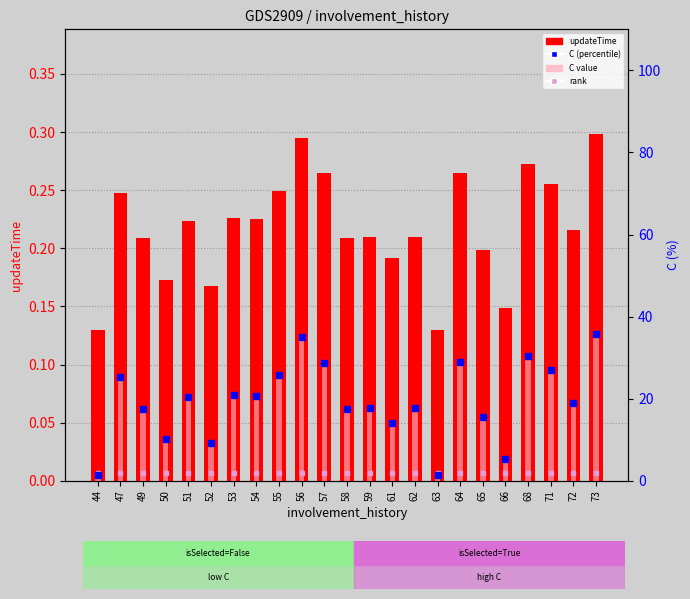

Reading right to left, extract all data points from this chart.

updateTime: 73=0.3	72=0.2	71=0.3	68=0.3	66=0.1	65=0.2	64=0.3	63=0.1	62=0.2	61=0.2	59=0.2	58=0.2	57=0.3	56=0.3	55=0.2	54=0.2	53=0.2	52=0.2	51=0.2	50=0.2	49=0.2	47=0.2	44=0.1
C (percentile): 73=35.7	72=18.9	71=26.9	68=30.4	66=5.3	65=15.4	64=28.9	63=1.5	62=17.7	61=14.0	59=17.7	58=17.4	57=28.7	56=34.9	55=25.7	54=20.7	53=21.0	52=9.2	51=20.4	50=10.3	49=17.4	47=25.2	44=1.5
rank: 73=2.0	72=2.0	71=2.0	68=2.0	66=2.0	65=2.0	64=2.0	63=2.0	62=2.0	61=2.0	59=2.0	58=2.0	57=2.0	56=2.0	55=2.0	54=2.0	53=2.0	52=2.0	51=2.0	50=2.0	49=2.0	47=2.0	44=2.0
C value: 73=35.7	72=18.9	71=26.9	68=30.4	66=5.3	65=15.4	64=28.9	63=1.5	62=17.7	61=14.0	59=17.7	58=17.4	57=28.7	56=34.9	55=25.7	54=20.7	53=21.0	52=9.2	51=20.4	50=10.3	49=17.4	47=25.2	44=1.5